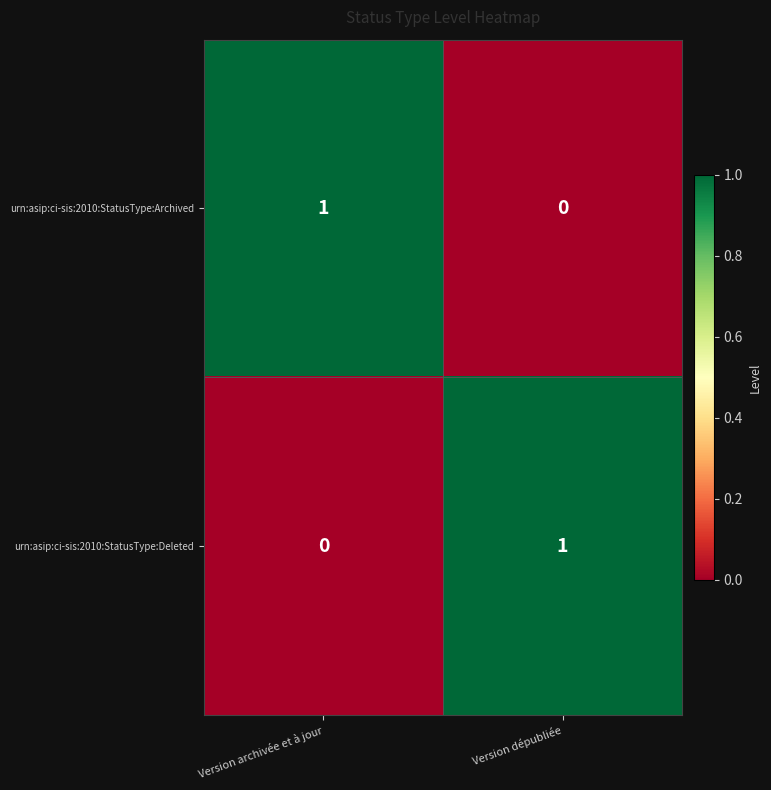

At which label is urn:asip:ci-sis:2010:StatusType:Archived closest to 0?

Version dépubliée